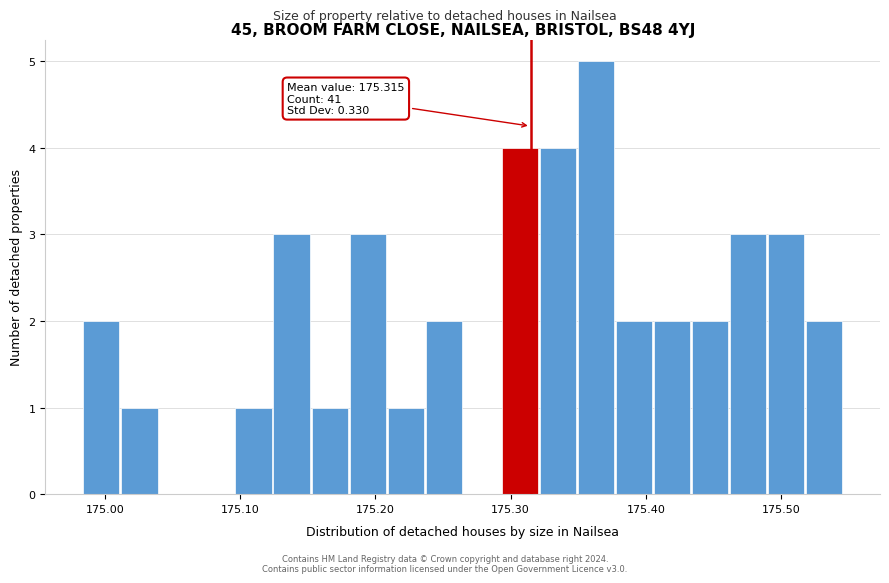

Read against the x-axis, roughly where is the centre of the tallest bar?

175.36